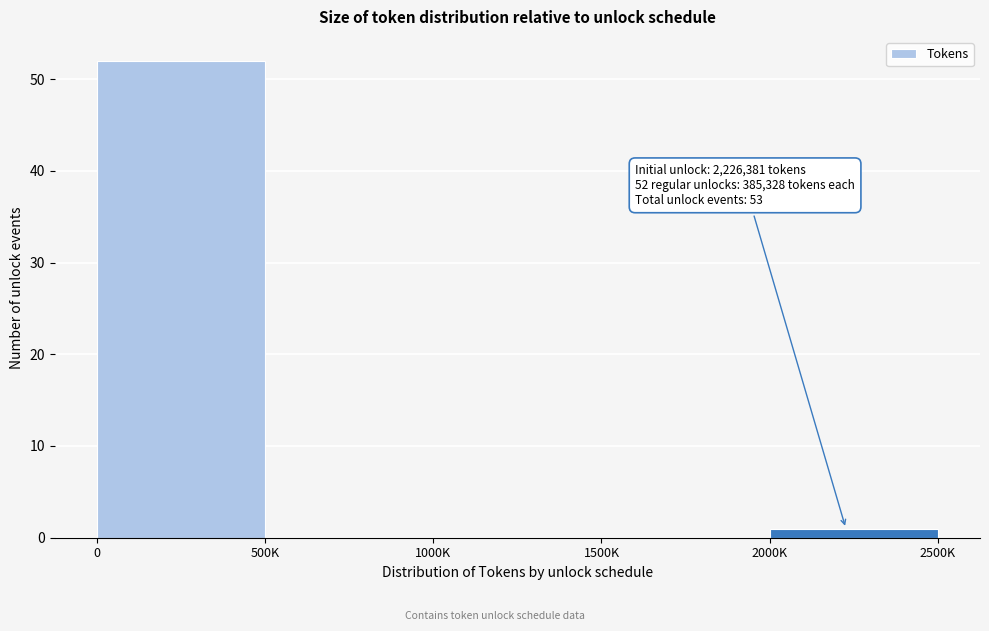

Reading right to left, transcribe all the data shown in this chart.

2000K=1	1500K=0	1000K=0	500K=0	0=52